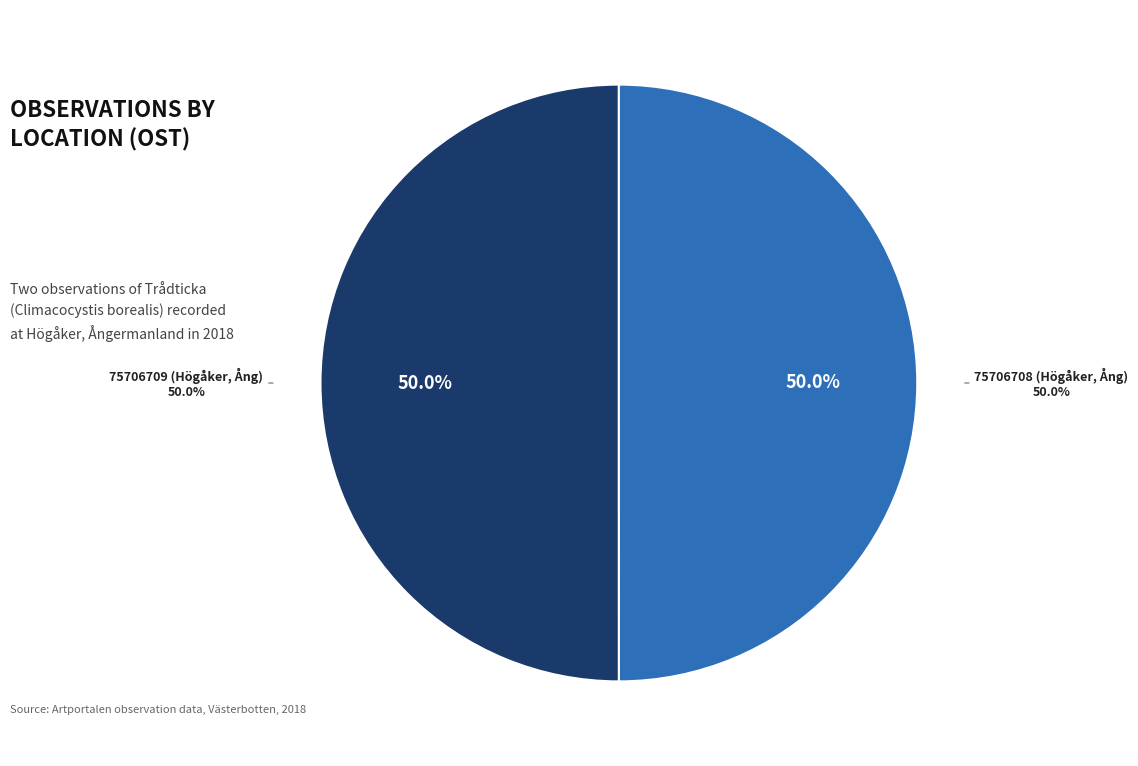

Is there a majority slice in this chart?

Yes